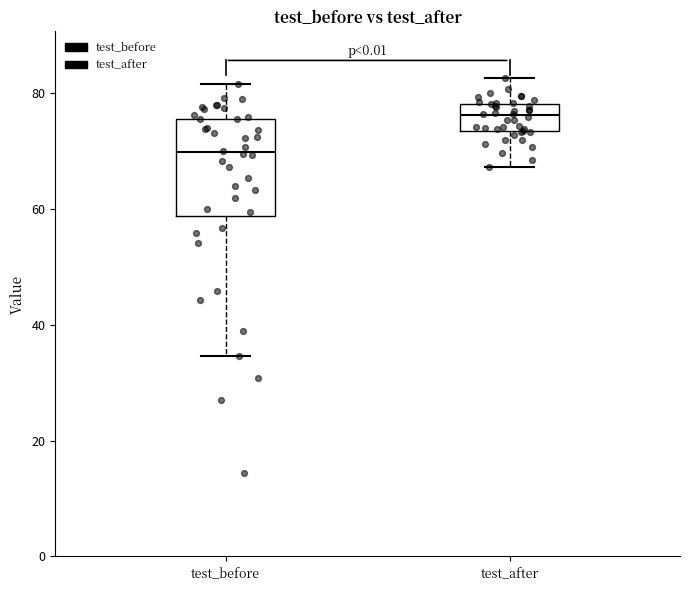

Which box's median line is the highest?

test_after